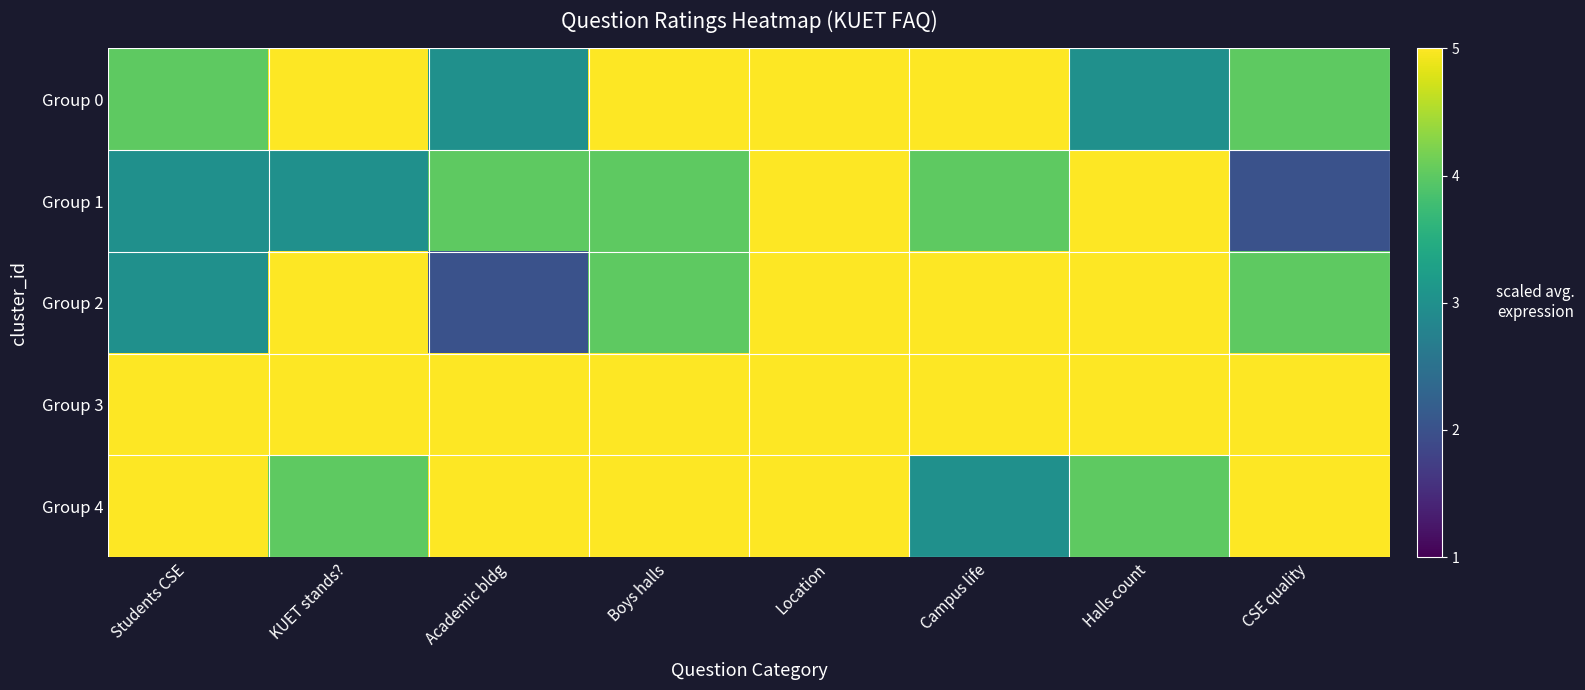

Reading left to right, transcribe all the data shown in this chart.

Group 0: Students CSE=4	KUET stands?=5	Academic bldg=3	Boys halls=5	Location=5	Campus life=5	Halls count=3	CSE quality=4
Group 1: Students CSE=3	KUET stands?=3	Academic bldg=4	Boys halls=4	Location=5	Campus life=4	Halls count=5	CSE quality=2
Group 2: Students CSE=3	KUET stands?=5	Academic bldg=2	Boys halls=4	Location=5	Campus life=5	Halls count=5	CSE quality=4
Group 3: Students CSE=5	KUET stands?=5	Academic bldg=5	Boys halls=5	Location=5	Campus life=5	Halls count=5	CSE quality=5
Group 4: Students CSE=5	KUET stands?=4	Academic bldg=5	Boys halls=5	Location=5	Campus life=3	Halls count=4	CSE quality=5